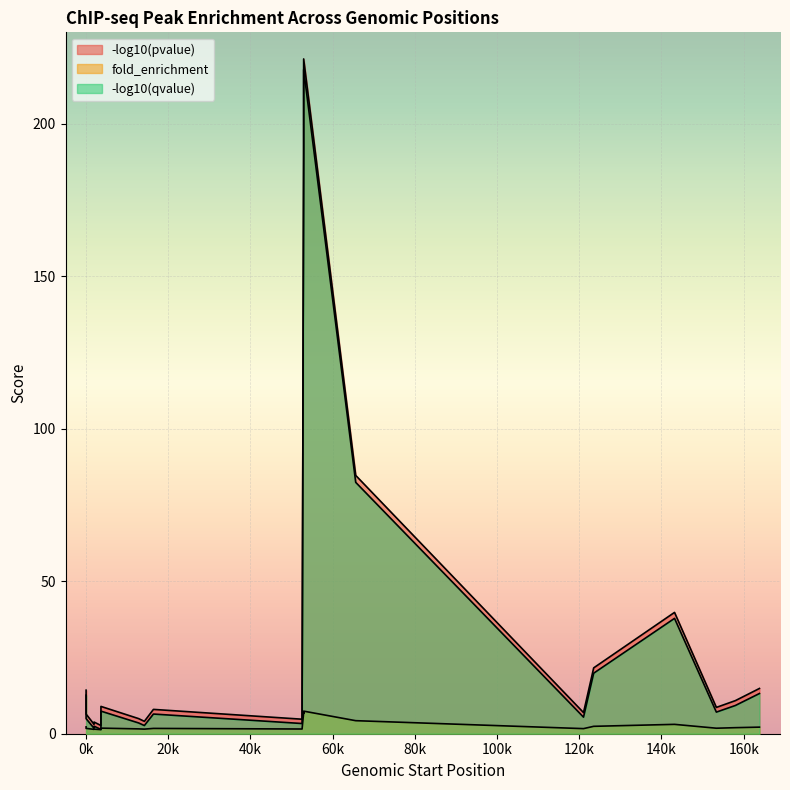

True or false: -log10(qvalue) has a value of 3.3 at peak_7.

True